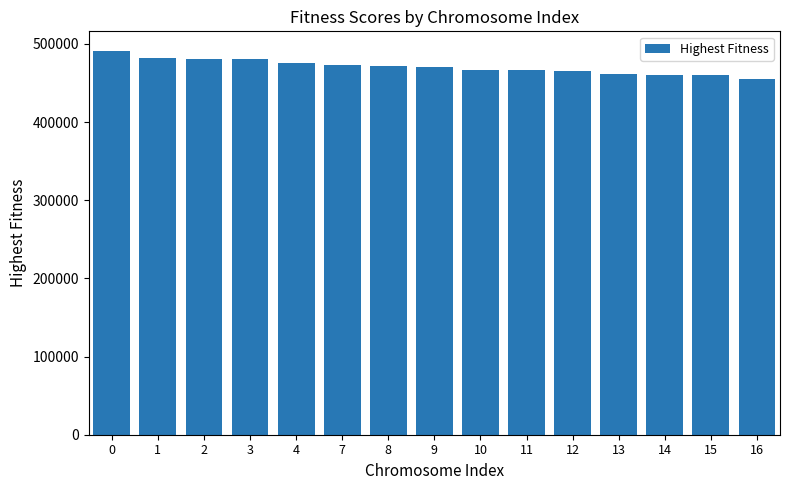

What is the greatest value displayed?

491491.4